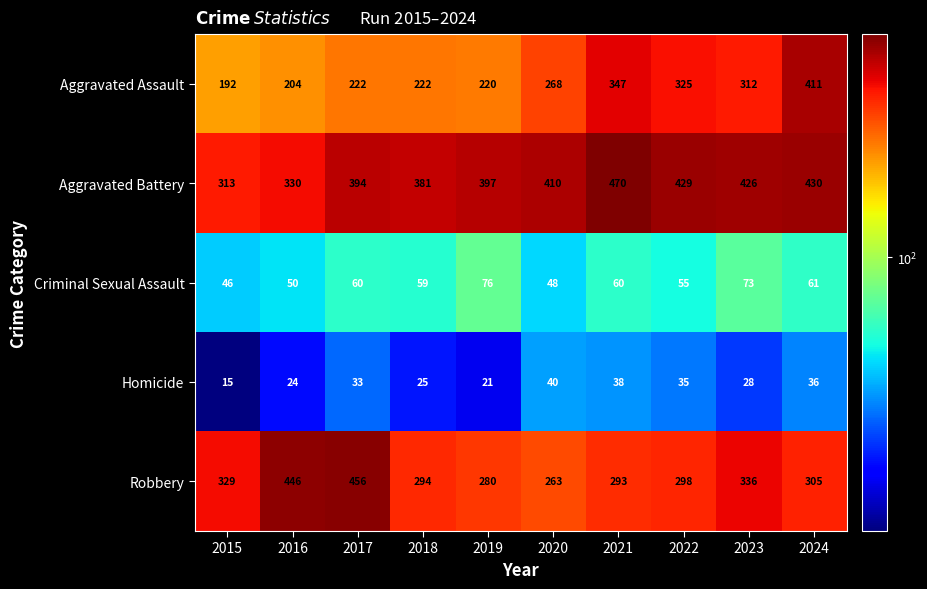

At how many categories does at least one series exceed 131?

10